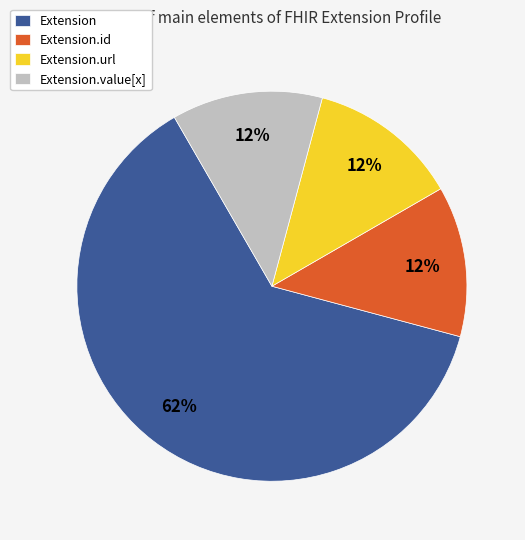

Does Extension.url represent more than half of the total?

No